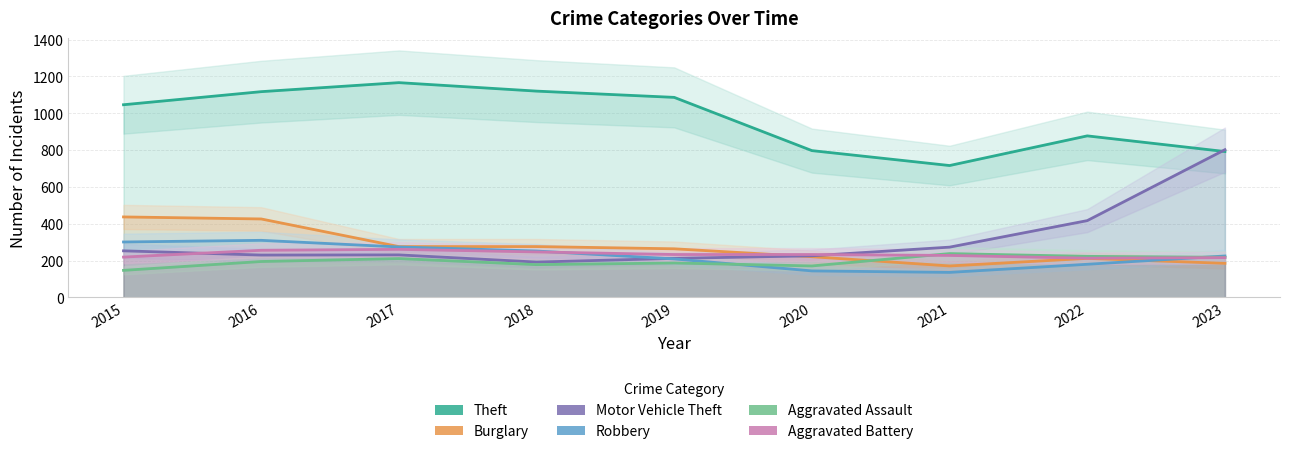

At 2022, list the series in order from smallest to largest.

Robbery, Burglary, Aggravated Battery, Aggravated Assault, Motor Vehicle Theft, Theft